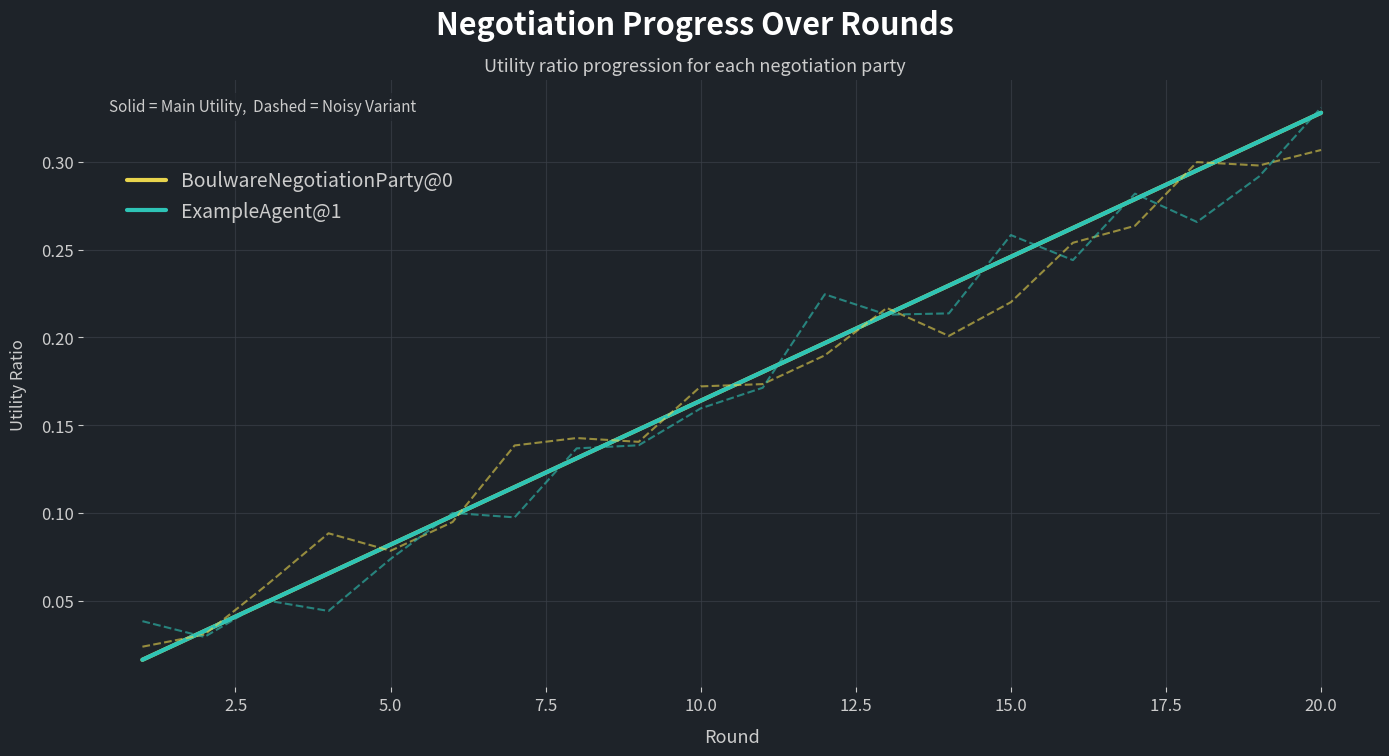

True or false: BoulwareNegotiationParty@0 and ExampleAgent@1 intersect in this chart.

False